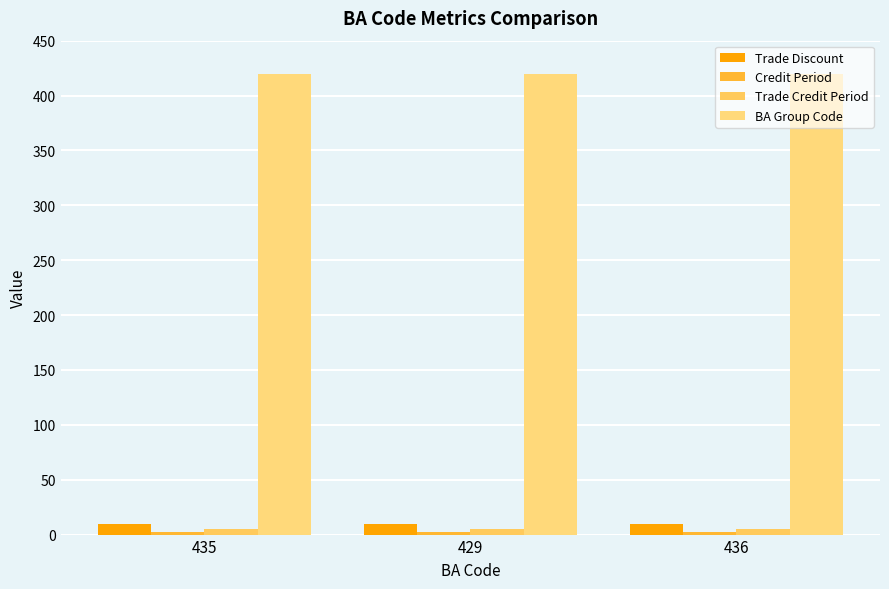

Is it true that Trade Credit Period equals 7 at 435?

False